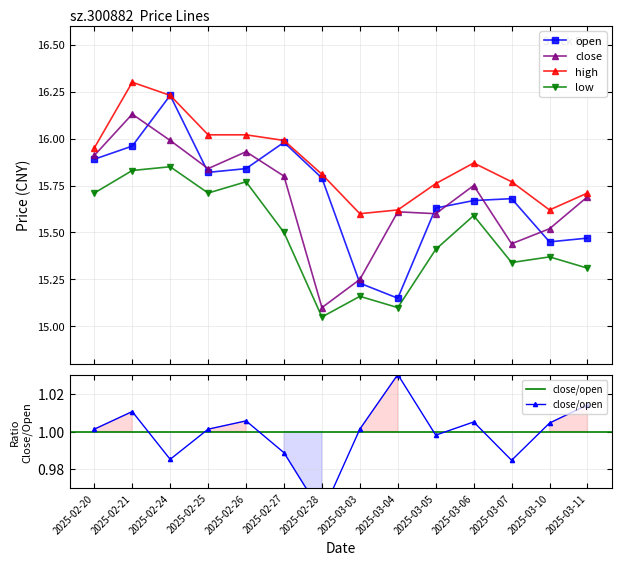

Between 2025-02-21 and 2025-03-03, which is larger?

2025-02-21